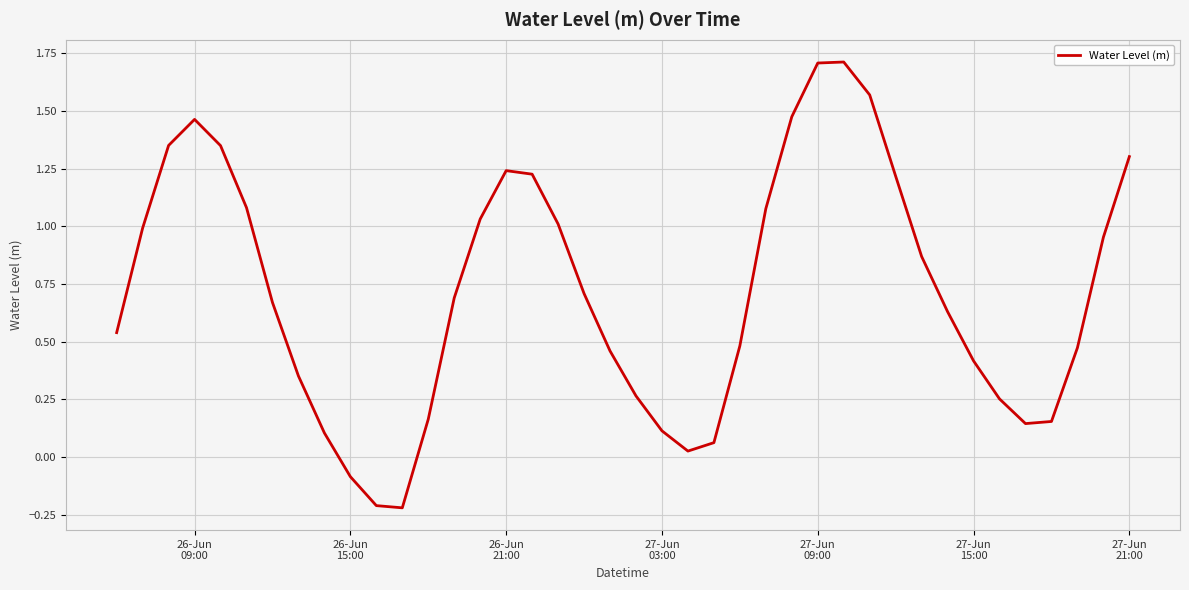

How many lines are shown in the chart?

1